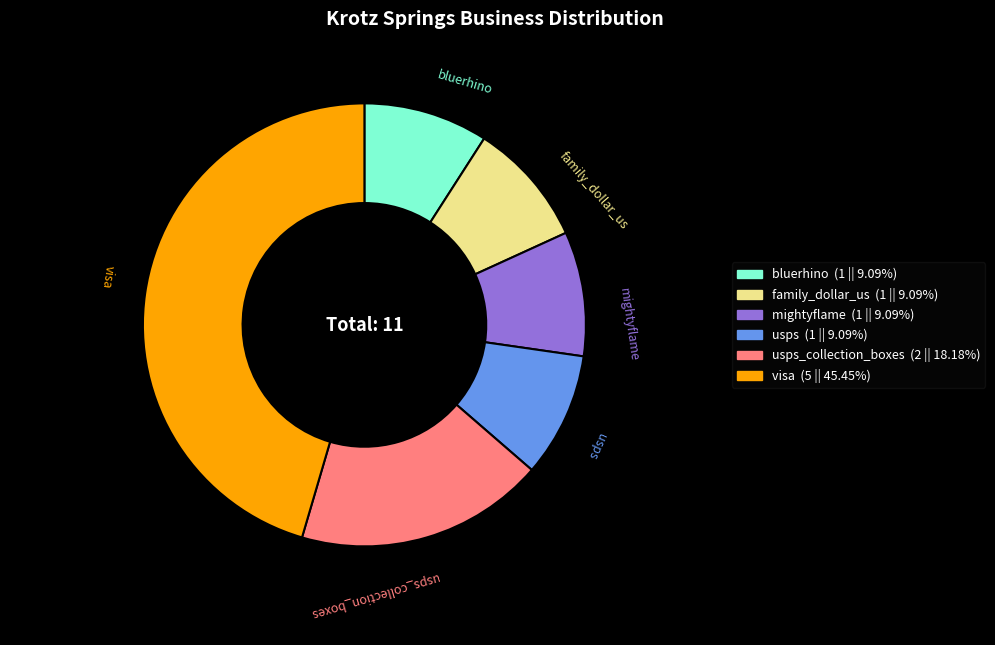

Count the number of slices in the pie.

6